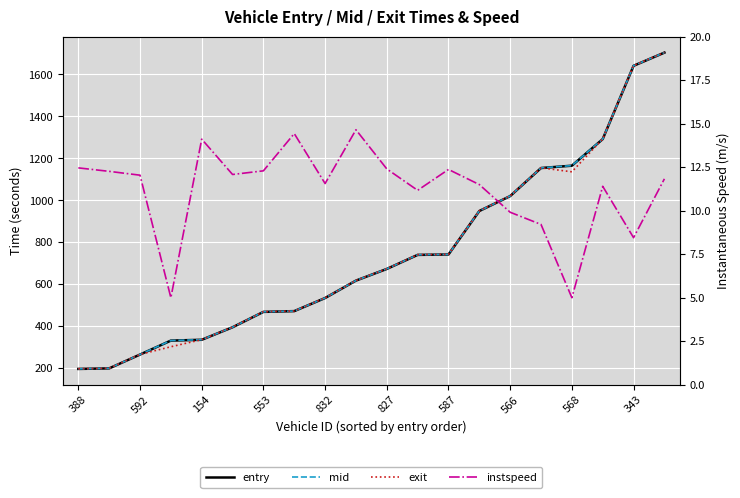

Which category has the lowest value in the mid series?

388